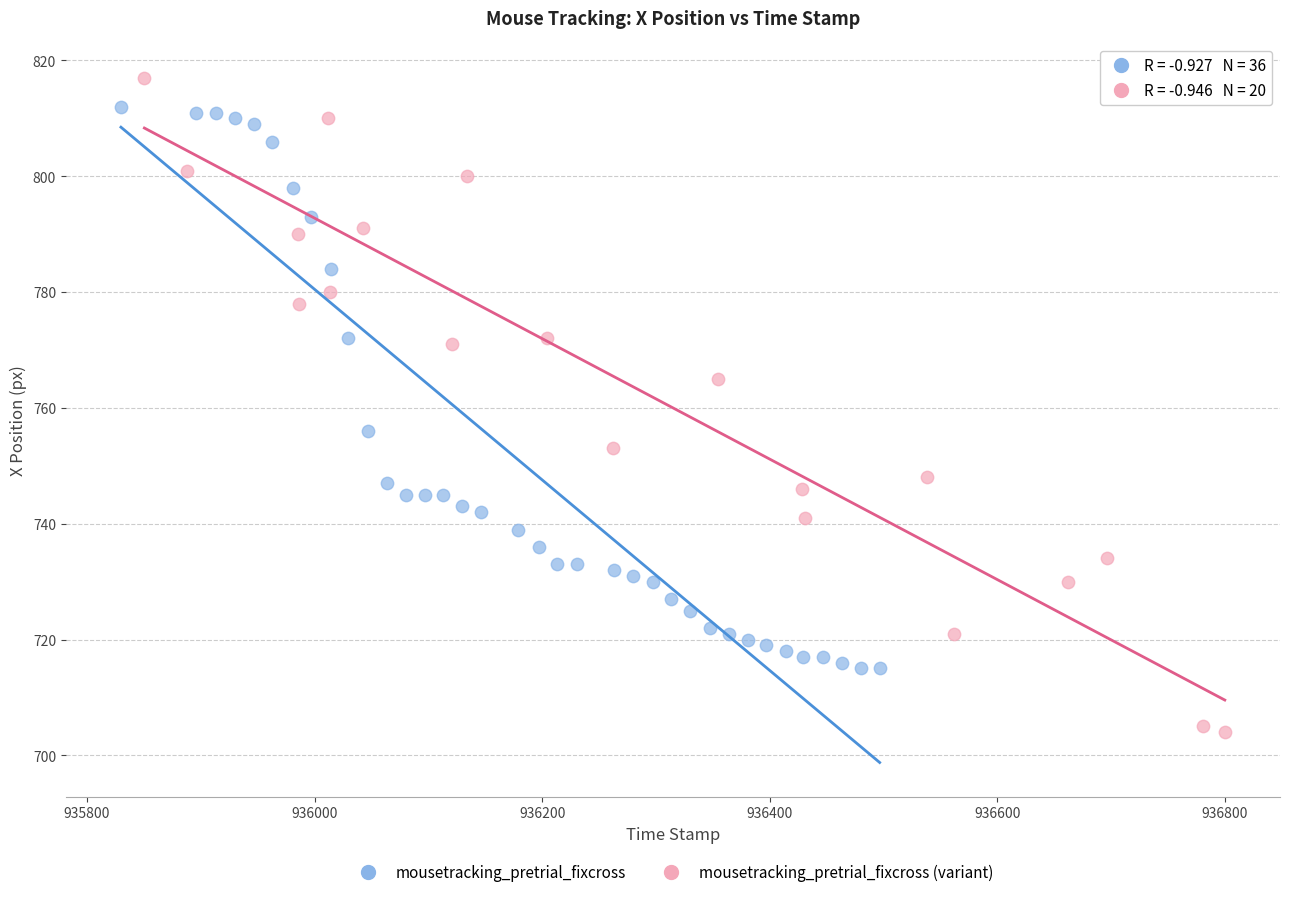

Which series contains the lowest Y value?

mousetracking_pretrial_fixcross (variant)